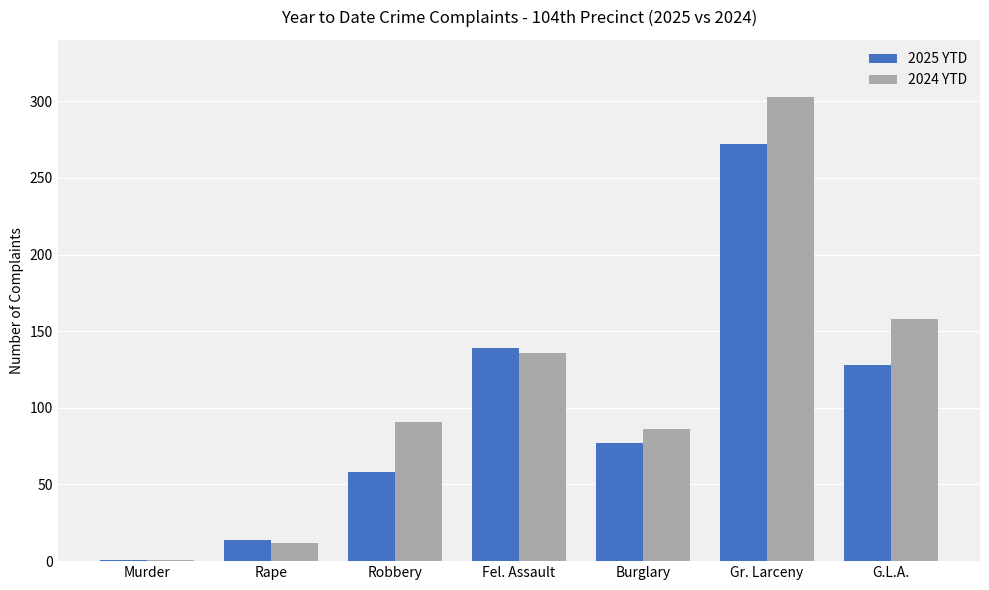

What is the sum of the 2024 YTD values at Rape and Burglary?

98